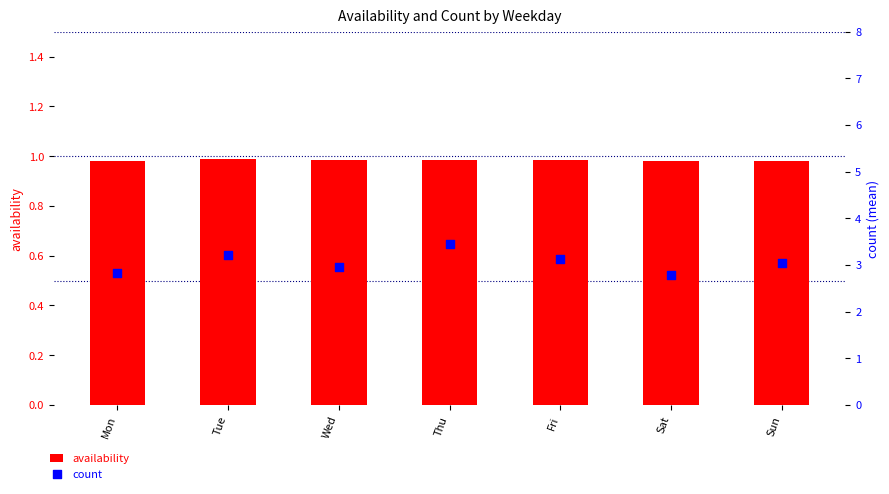

Which series has the largest total across all categories?

count